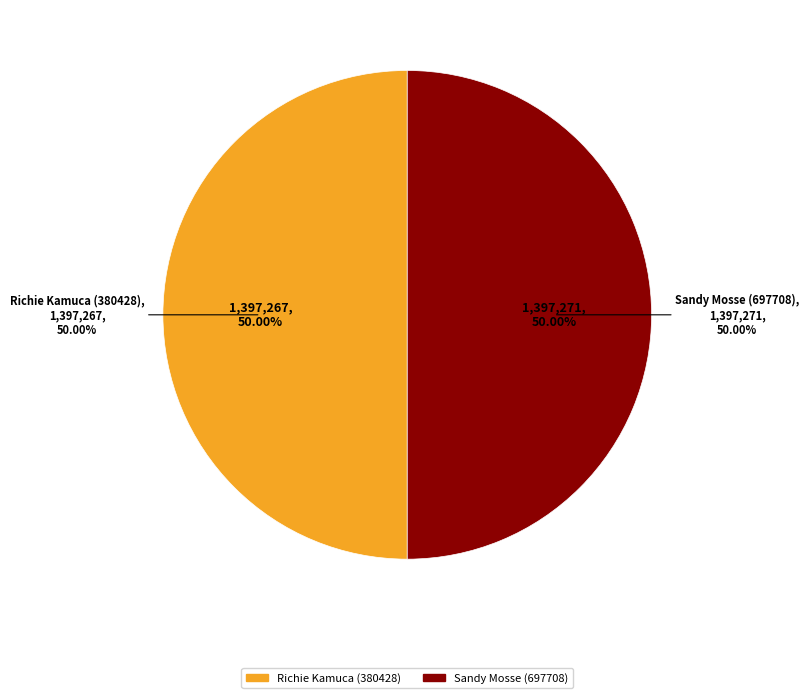

What is the largest slice in the pie chart?

Sandy Mosse (697708)